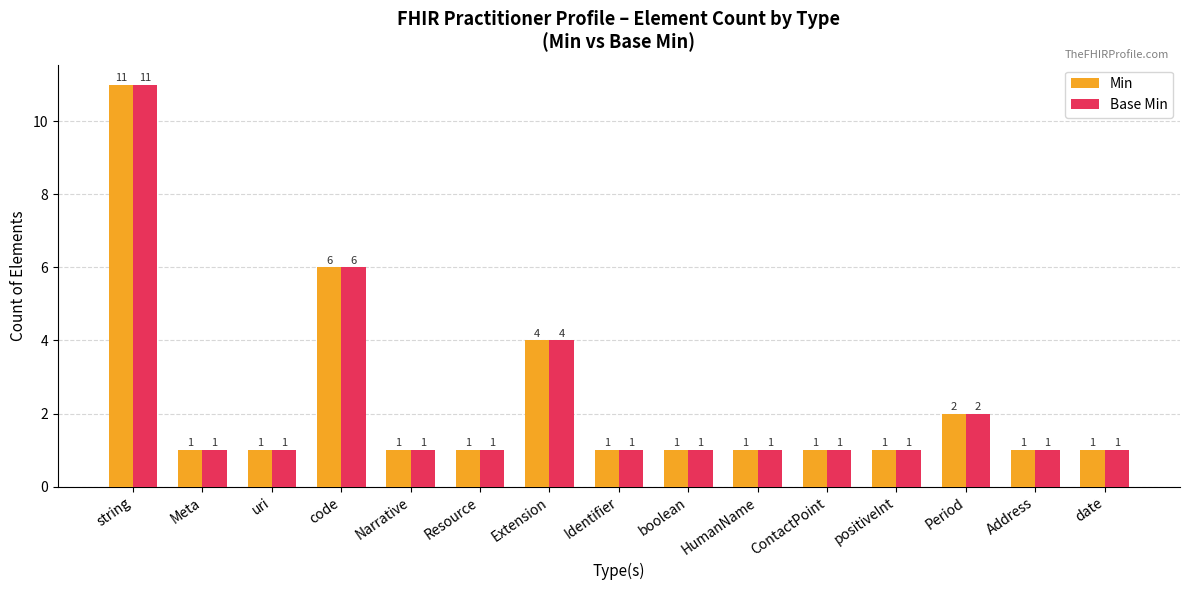

What is the average value of the Base Min series?

2